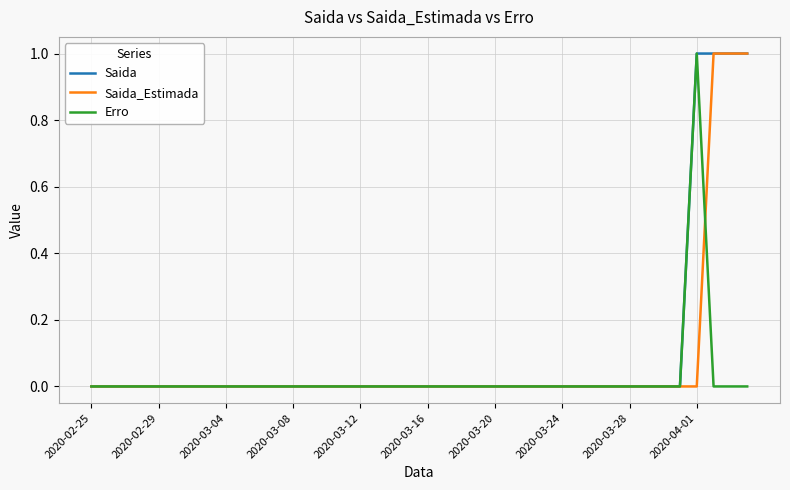

What are all the series names shown in the legend?

Saida, Saida_Estimada, Erro